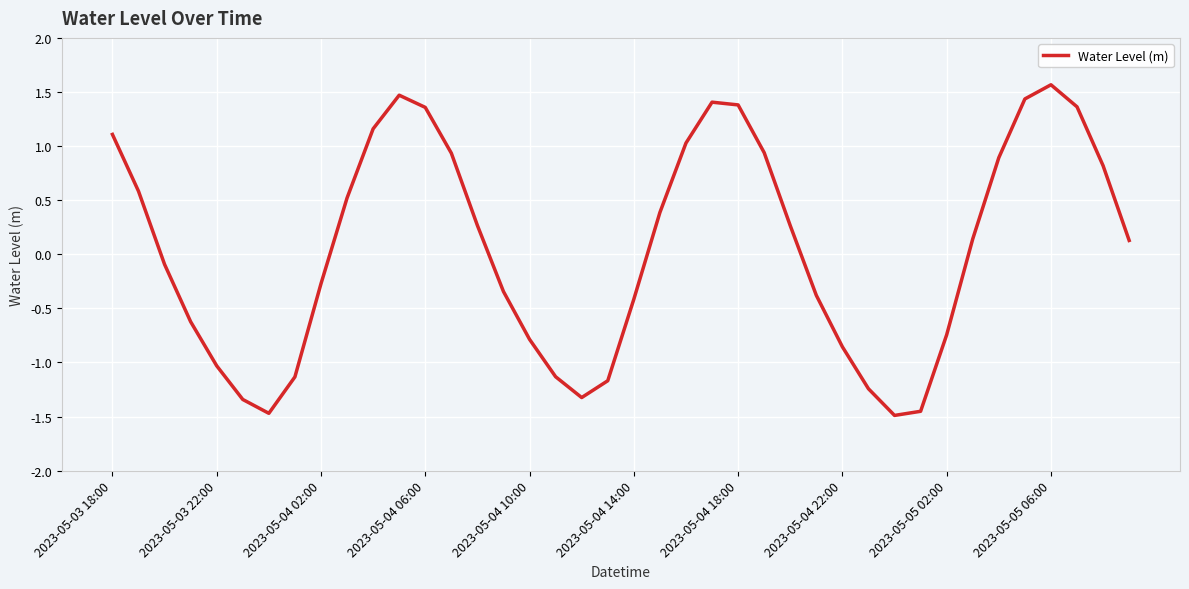

What is the difference between the maximum and minimum values?

3.1